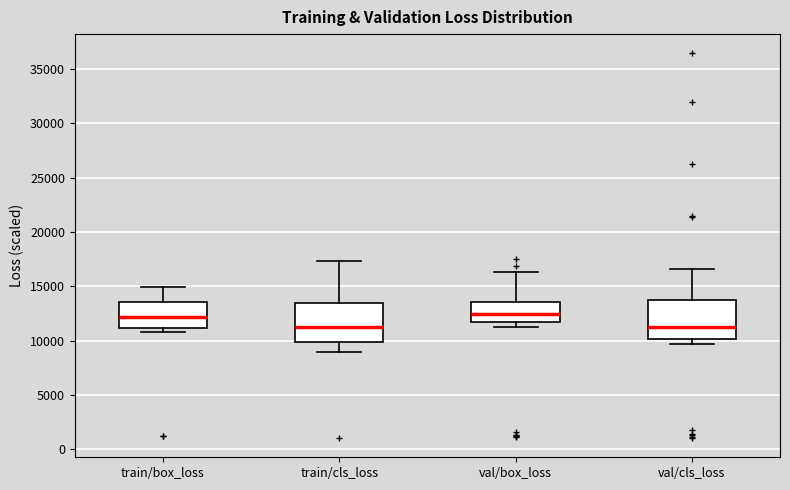

Reading left to right, read every box against the y-axis: the position of its median line, the range the box covers, and the ends of its whiskers. The values are not printed on the chart, so give them approximately, as read against the axis.

train/box_loss: median 12000, box 11000 to 13500, whiskers 11000 (just below the box's lower edge) to 15000
train/cls_loss: median 11500, box 10000 to 13500, whiskers 9000 to 17500
val/box_loss: median 12500, box 11500 to 13500, whiskers 11000 to 16500
val/cls_loss: median 11500, box 10000 to 14000, whiskers 9500 to 16500